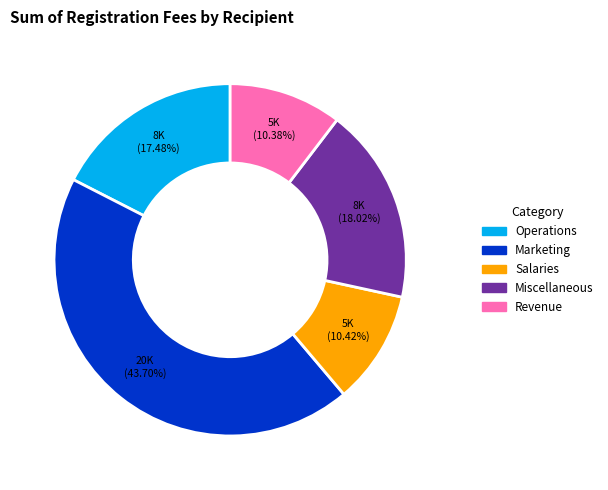

Count the number of slices in the pie.

5